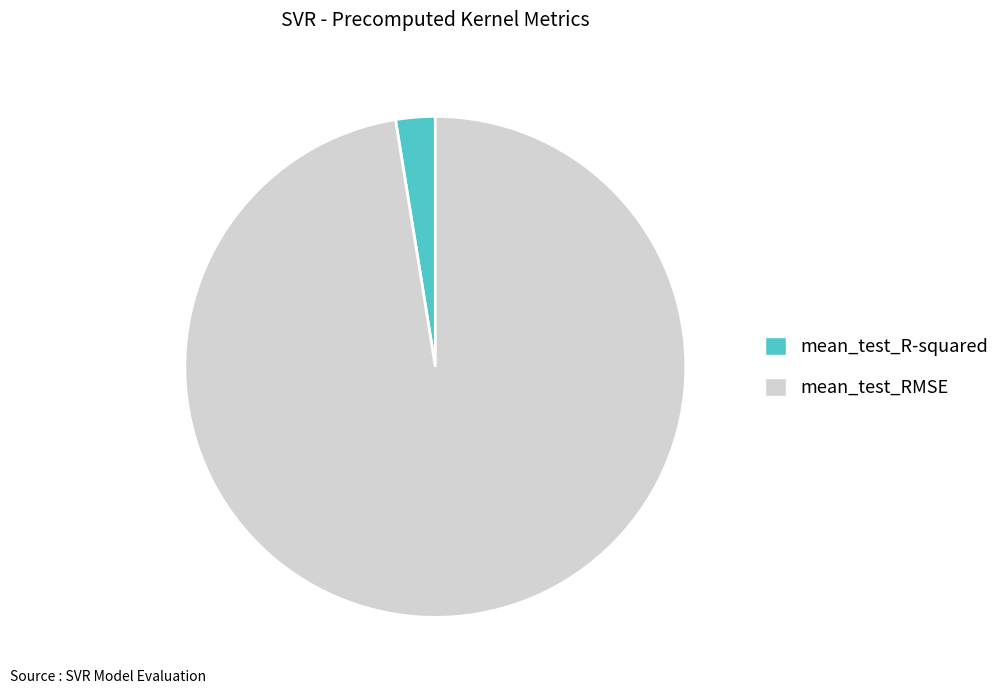

Which category accounts for the majority?

mean_test_RMSE